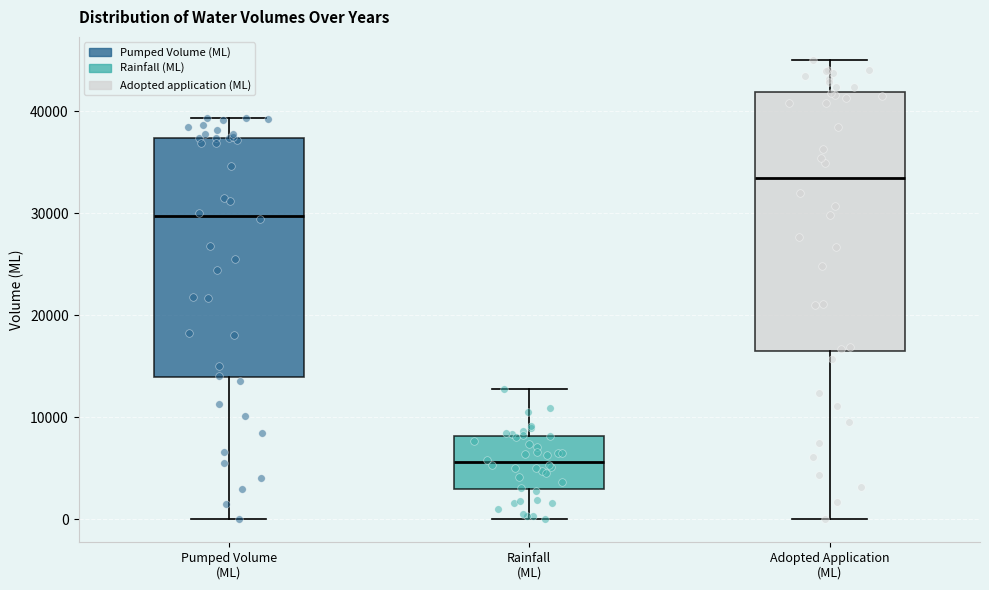

Reading left to right, read every box against the y-axis: the position of its median line, the range the box covers, and the ends of its whiskers. The values are not printed on the chart, so give them approximately, as read against the axis.

Pumped Volume (ML): median 30000, box 14000 to 37000, whiskers 0 to 39000
Rainfall (ML): median 6000, box 3000 to 8000, whiskers 0 to 13000
Adopted Application (ML): median 33000, box 16000 to 42000, whiskers 0 to 45000